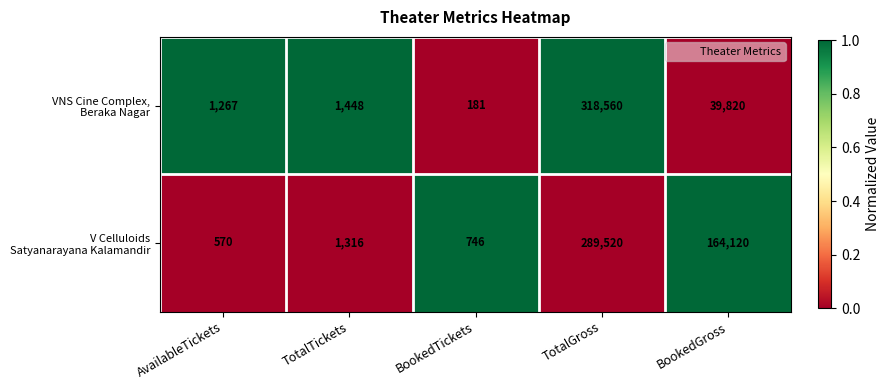

At which category is the sum across all series the highest?

TotalGross